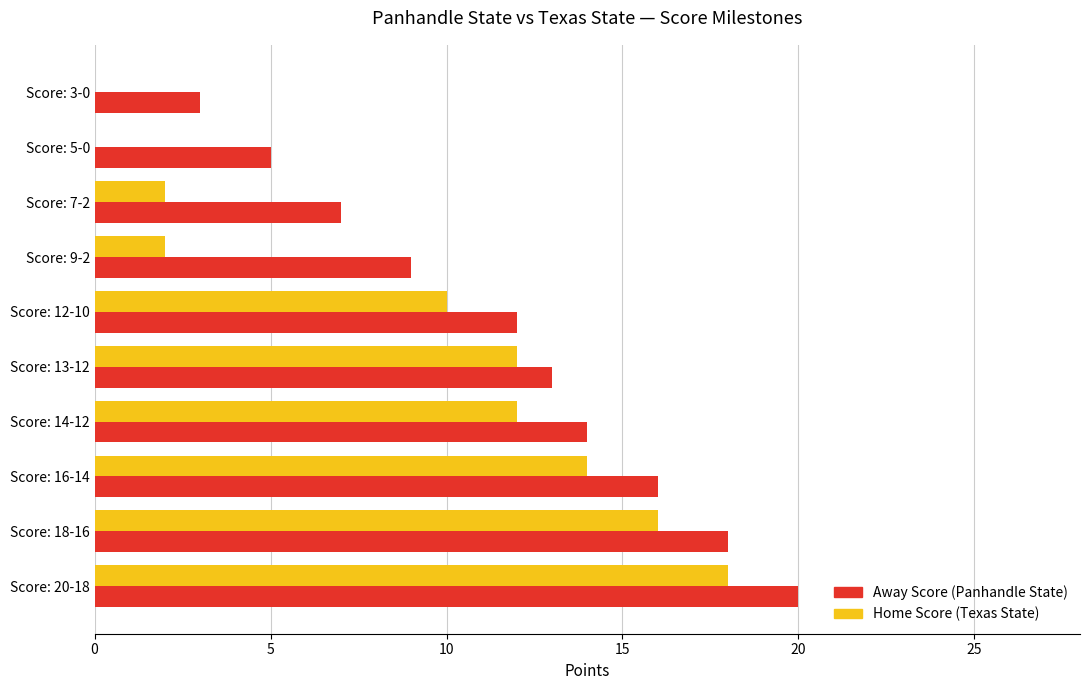

At which label is Away Score (Panhandle State) closest to 11?

Score: 12-10